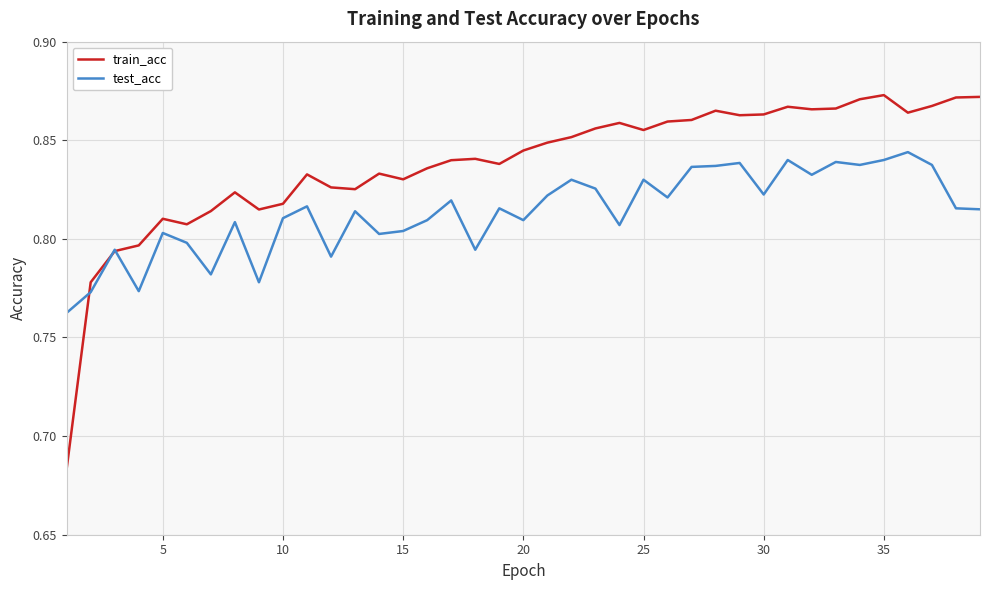

Which series has the largest total across all categories?

train_acc